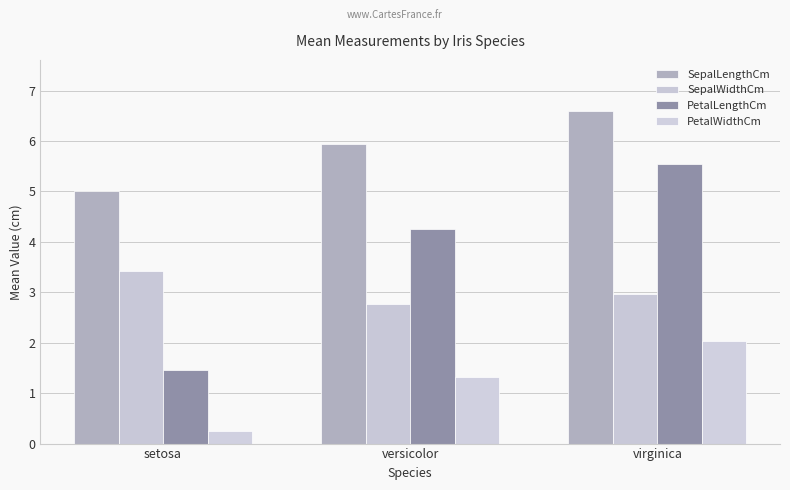

At which label does PetalWidthCm first exceed 1?

versicolor